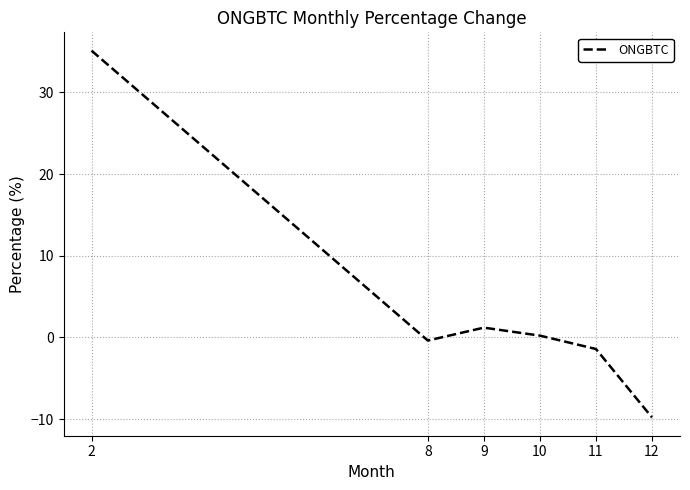

What is the smallest value displayed?

-9.8